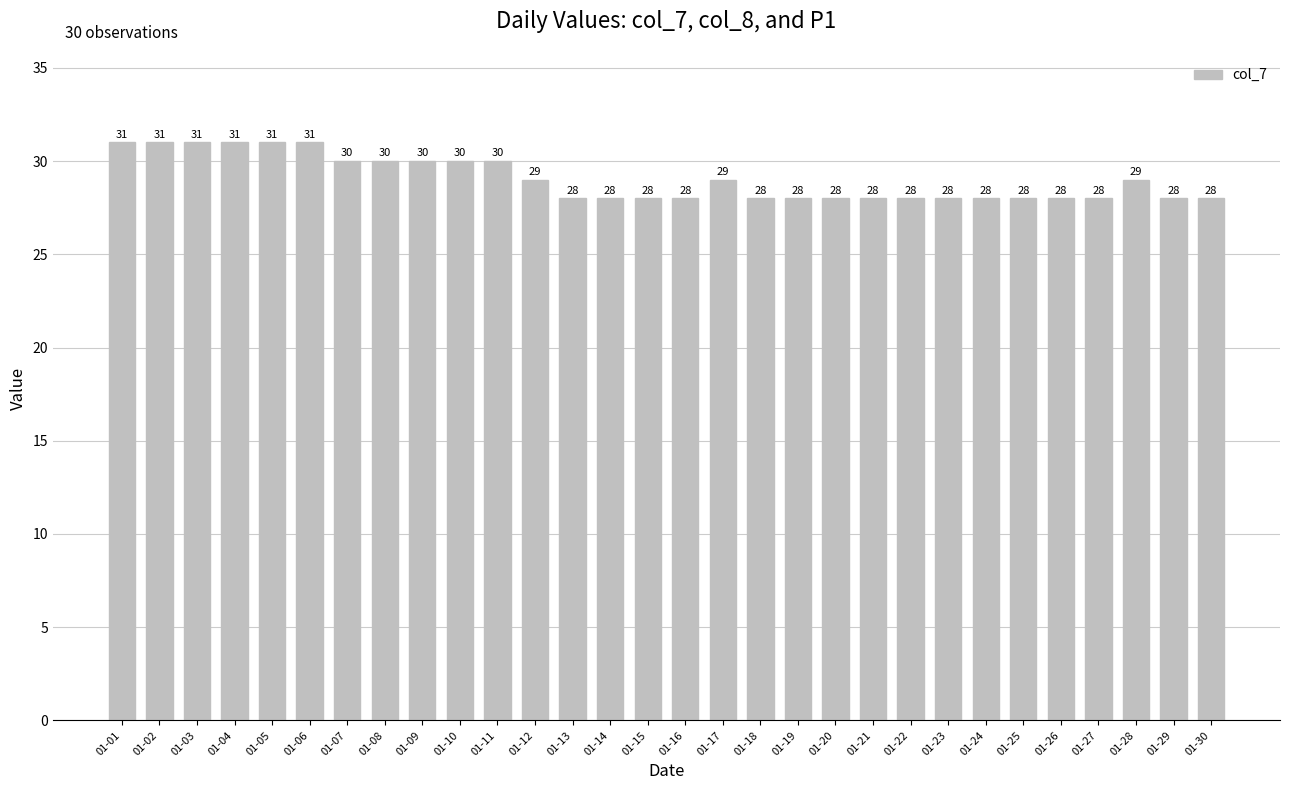

What is the sum of all values?

871